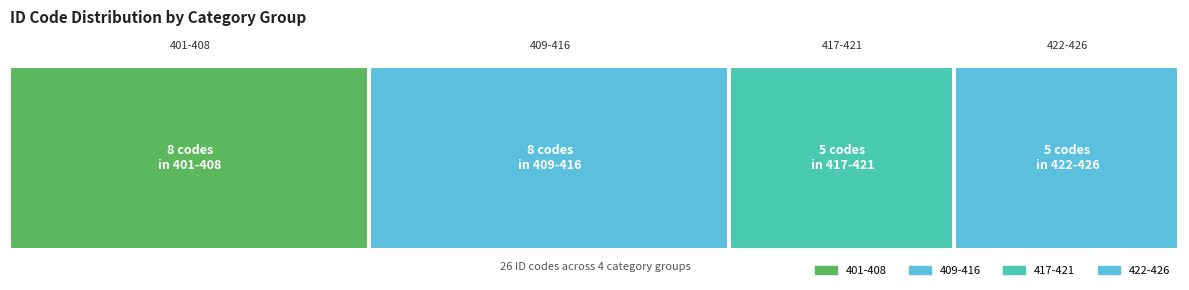

The value at 421 is 111. True or false?

False